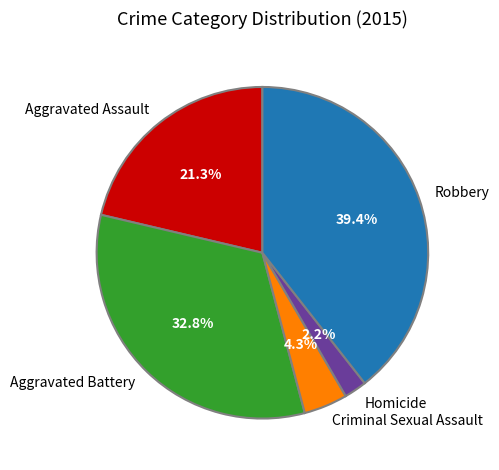

True or false: Aggravated Assault accounts for 16% of the total.

False